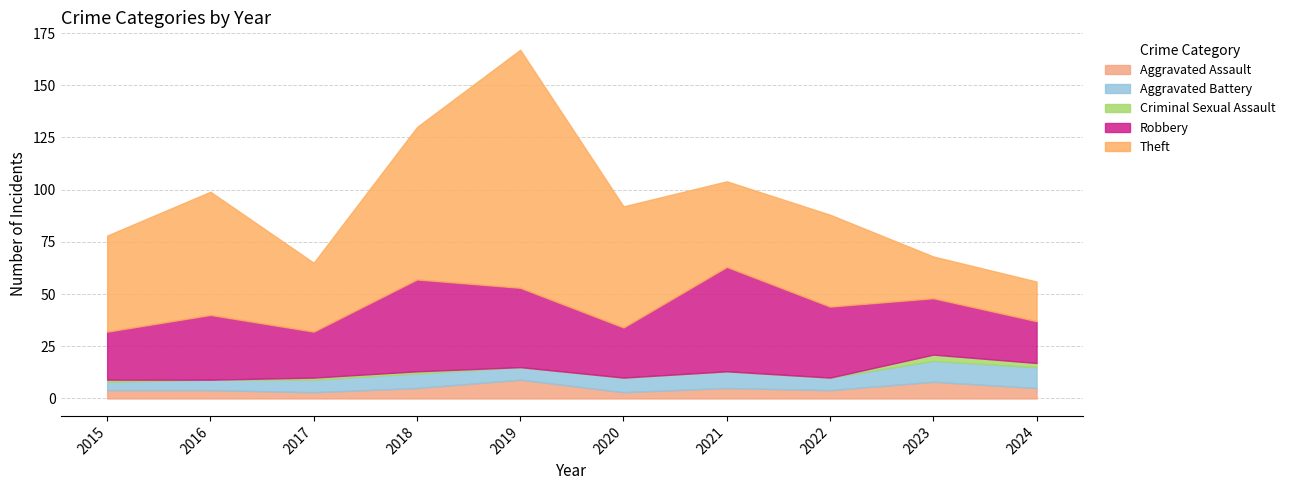

How many Aggravated Assault values are between 4 and 5?

6